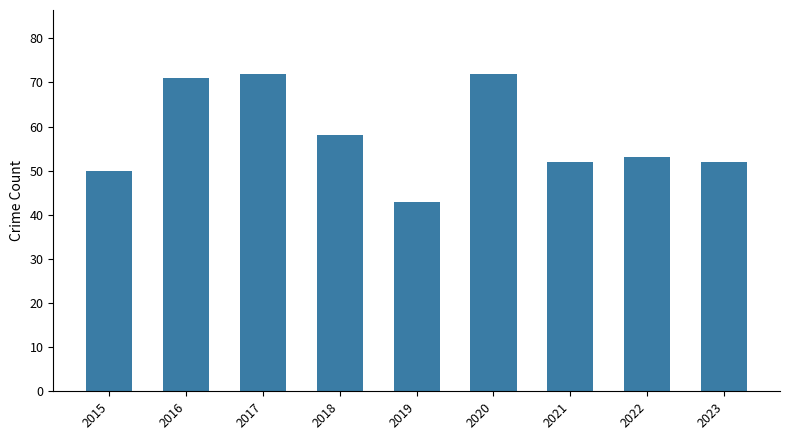

Approximately how many times larger is the value at 2020 compared to 2023?

1.4